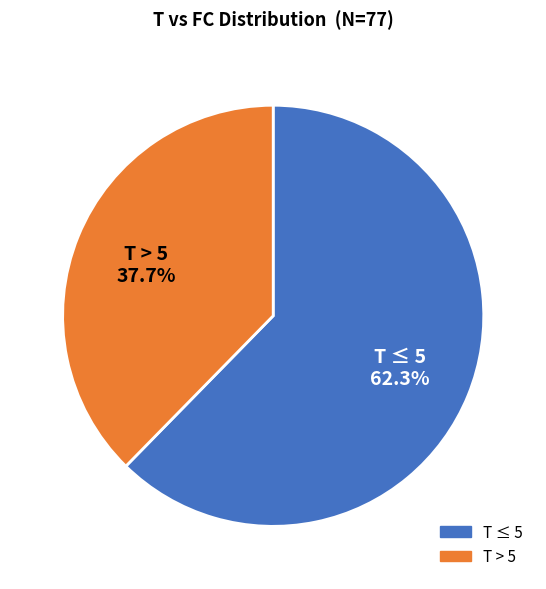

Does any single category account for the majority?

Yes